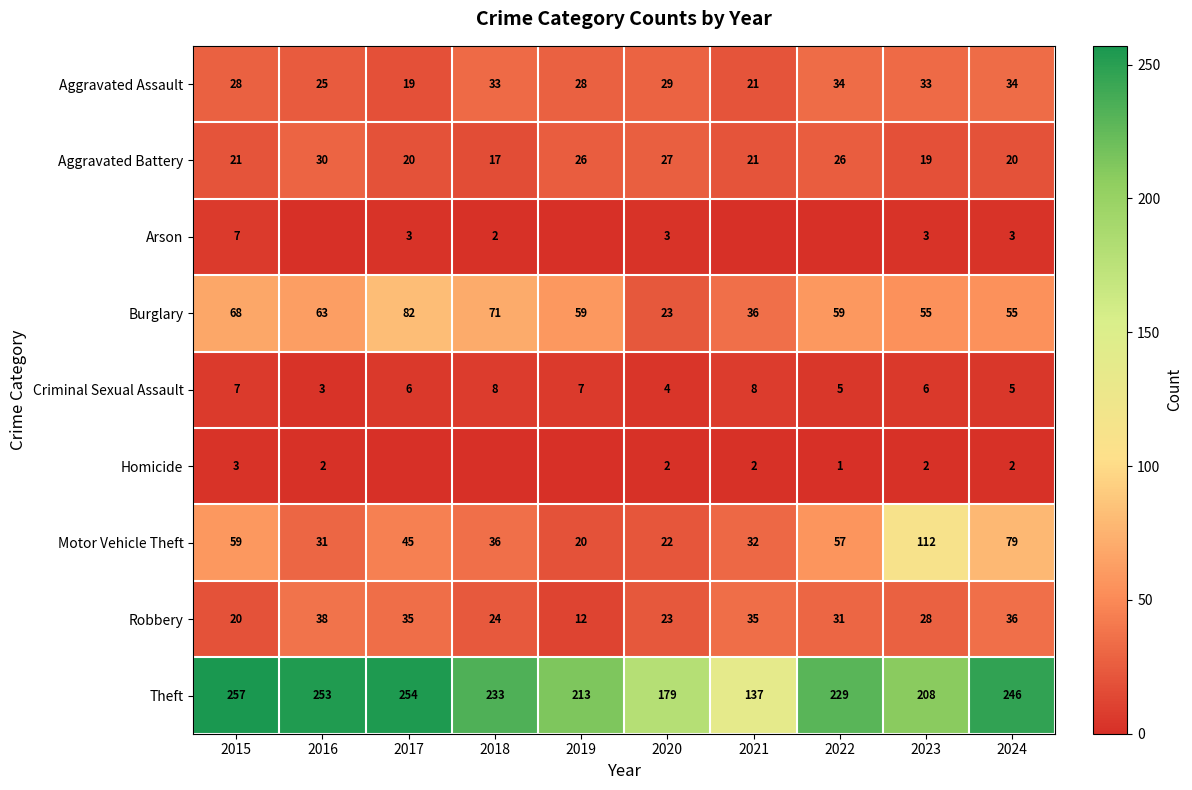

What is the difference between the highest and lowest values at 2022?

229